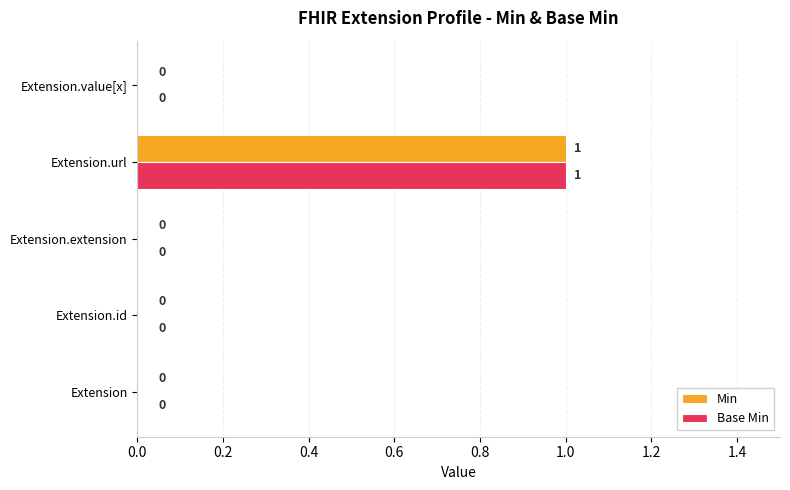

At which label does Base Min reach its peak?

Extension.url